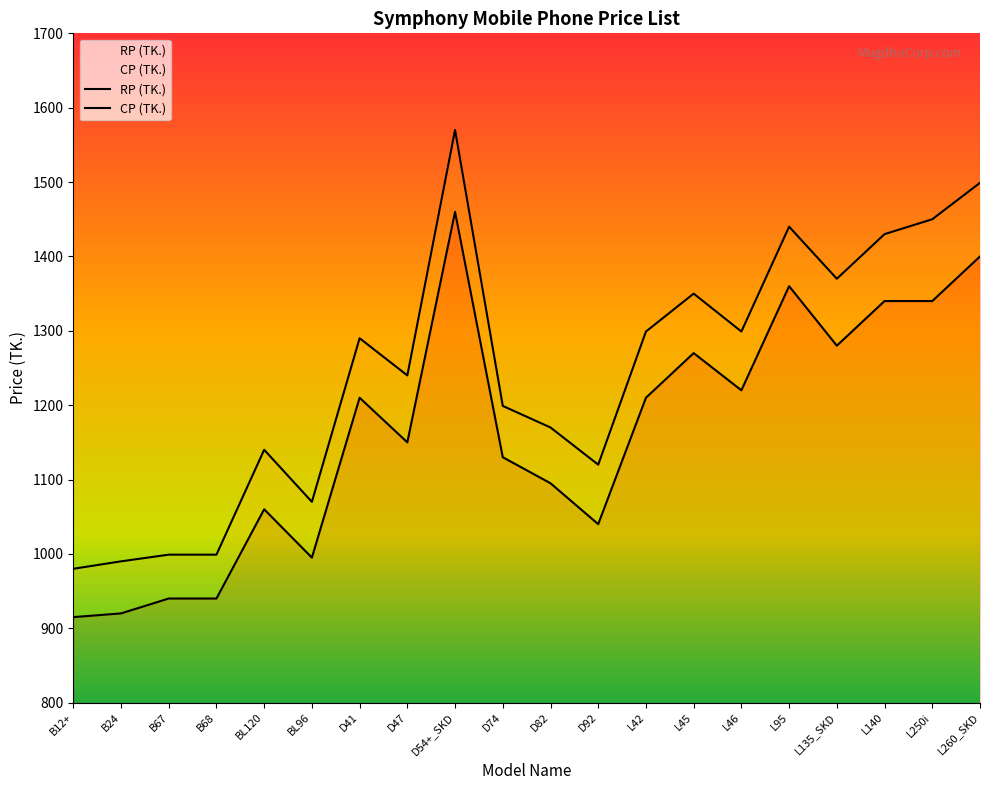

What are all the series names shown in the legend?

RP (TK.), CP (TK.)